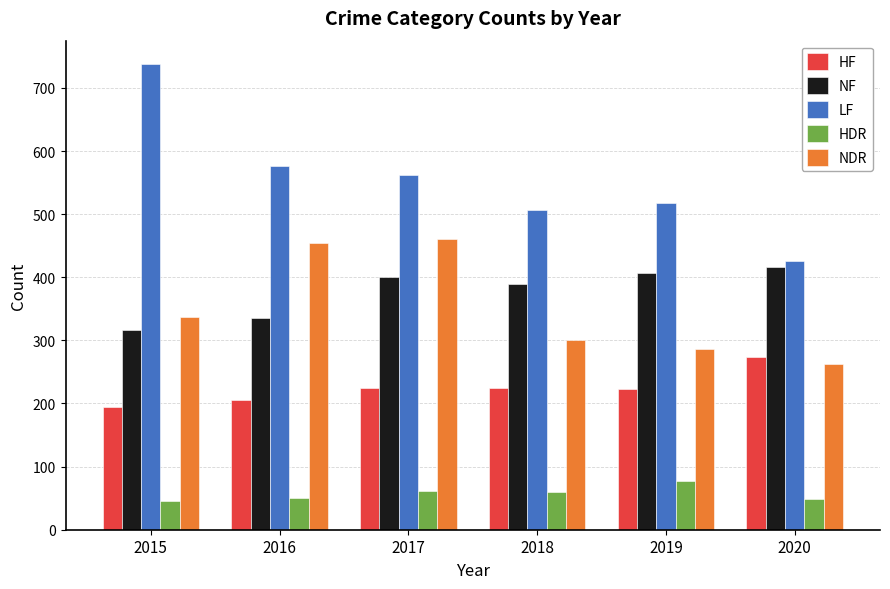

Where is NDR nearest to the value 361?

2015